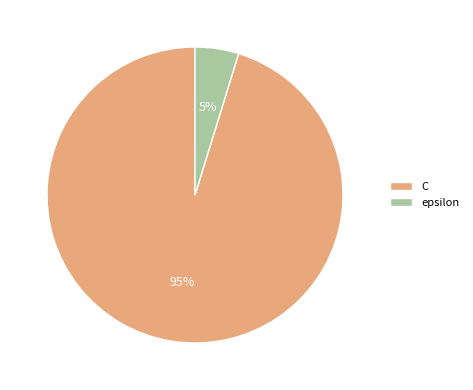

Count the number of slices in the pie.

2